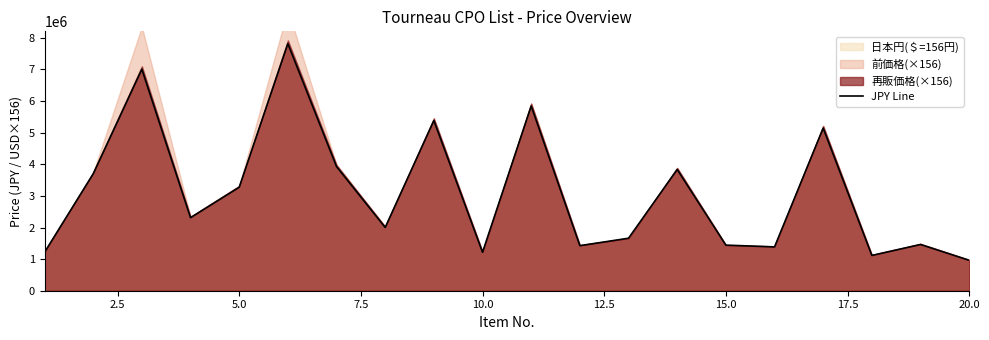

What is the maximum value for JPY Line?

7815500